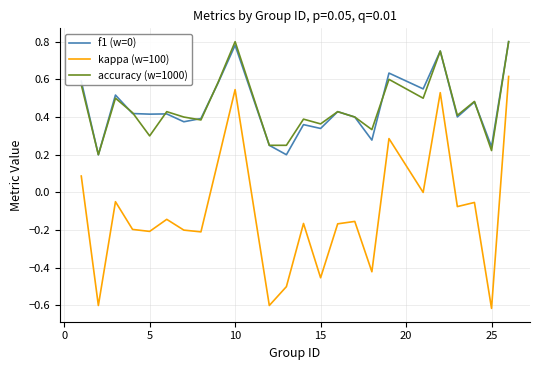

How many lines are shown in the chart?

3